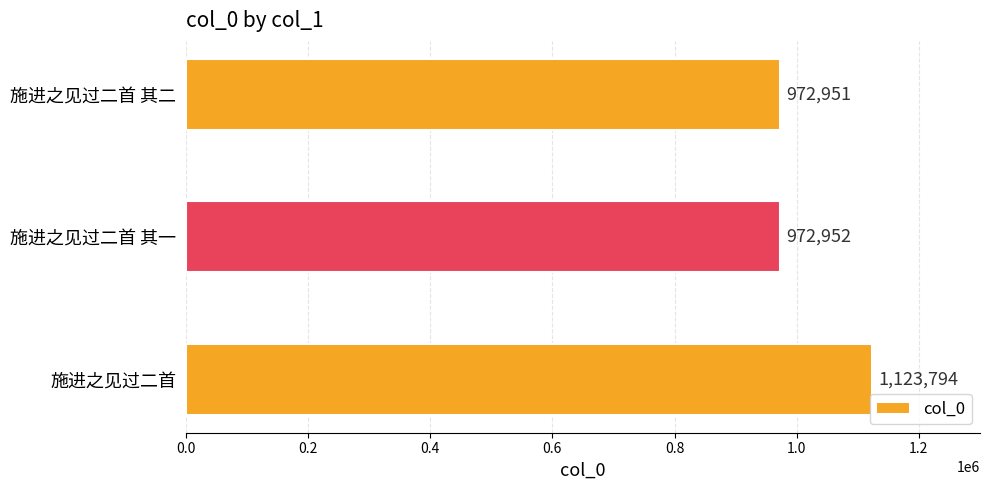

Reading bottom to top, transcribe all the data shown in this chart.

1123794	972952	972951